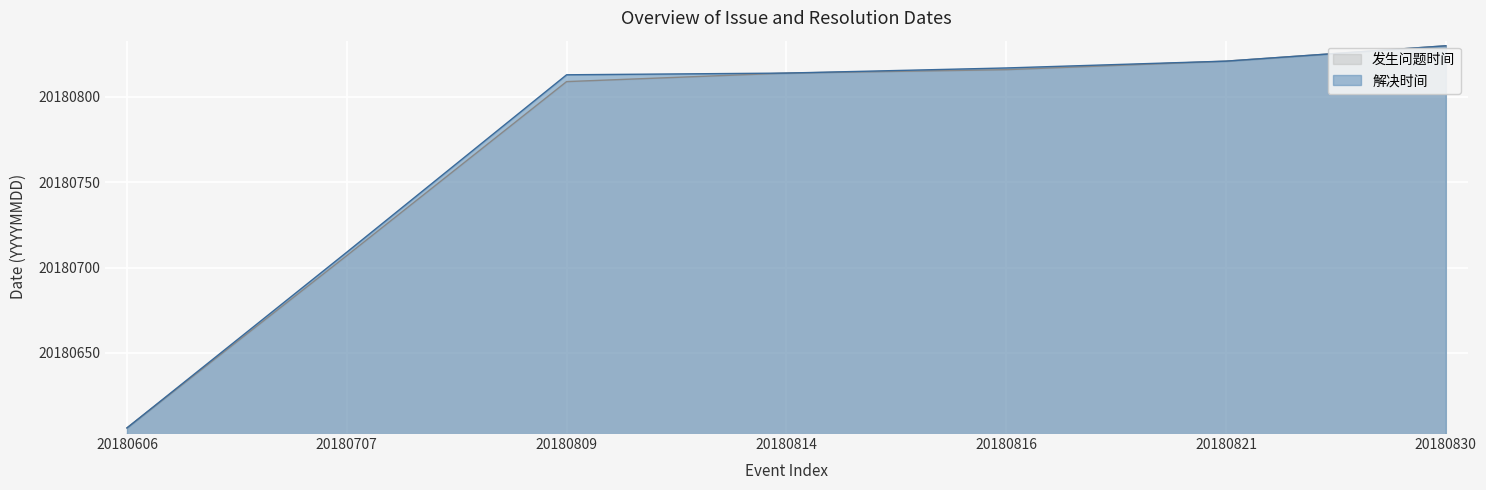

What is the smallest value displayed?

20180606